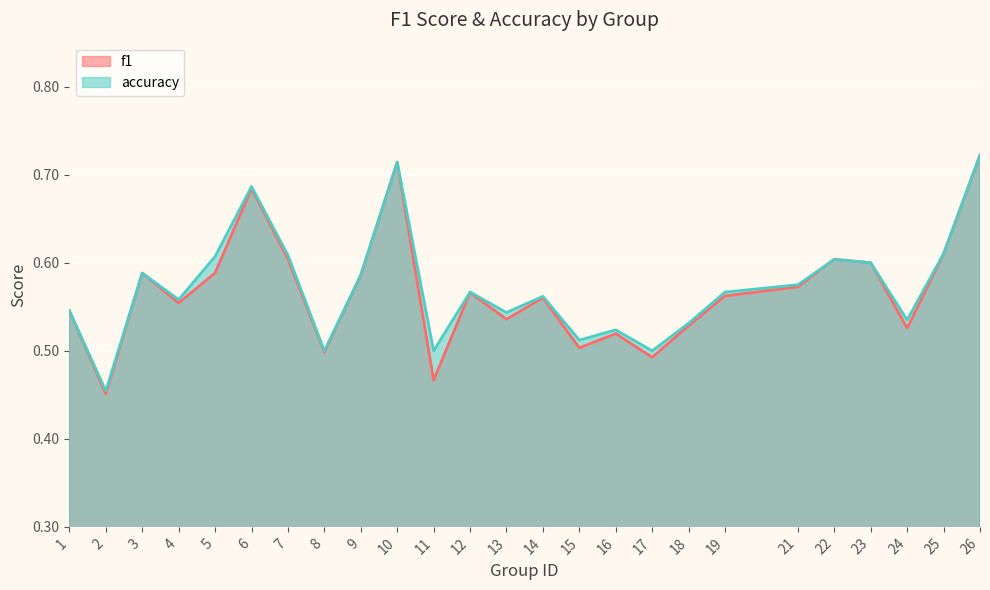

Is the value of accuracy at 23 greater than the value of f1 at 11?

Yes